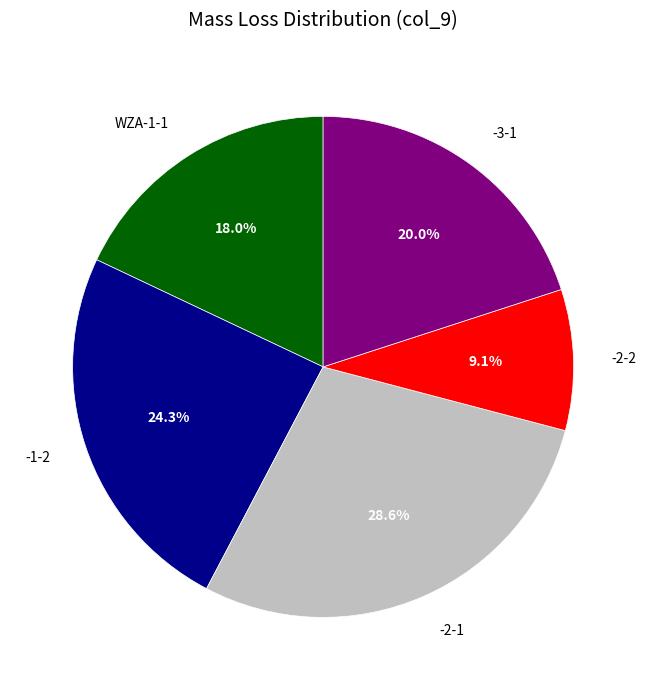

To the nearest percent, what is the difference between the largest and smallest slice percentages?

20%